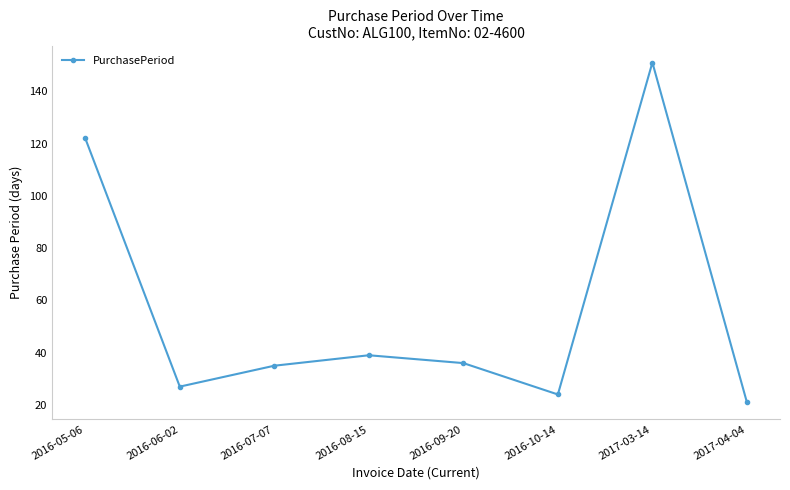

Reading left to right, what are all the values shown in this chart?

2016-05-06=122	2016-06-02=27	2016-07-07=35	2016-08-15=39	2016-09-20=36	2016-10-14=24	2017-03-14=151	2017-04-04=21